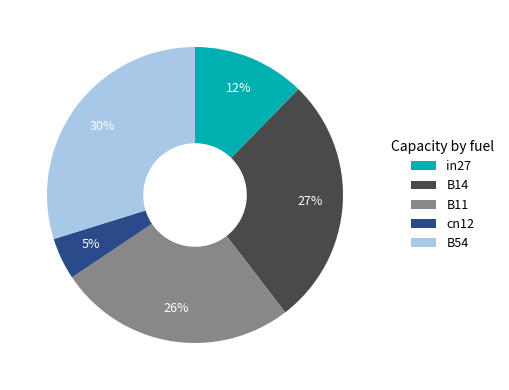

The B11 slice represents 39% of the pie. True or false?

False